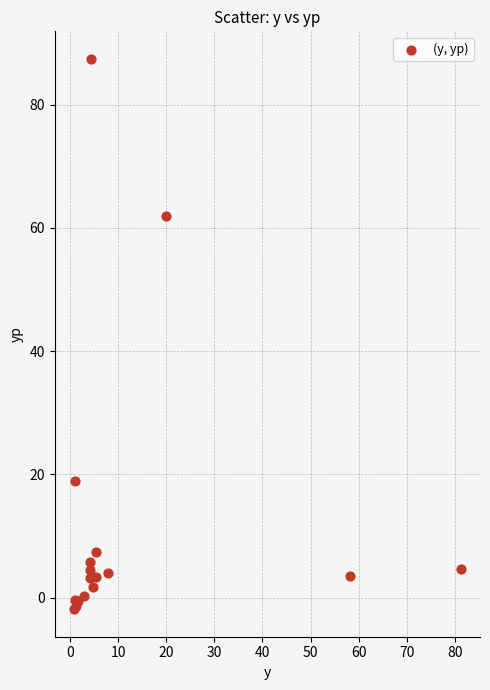

What Y value in the scatter plot is closest to 42?

61.9